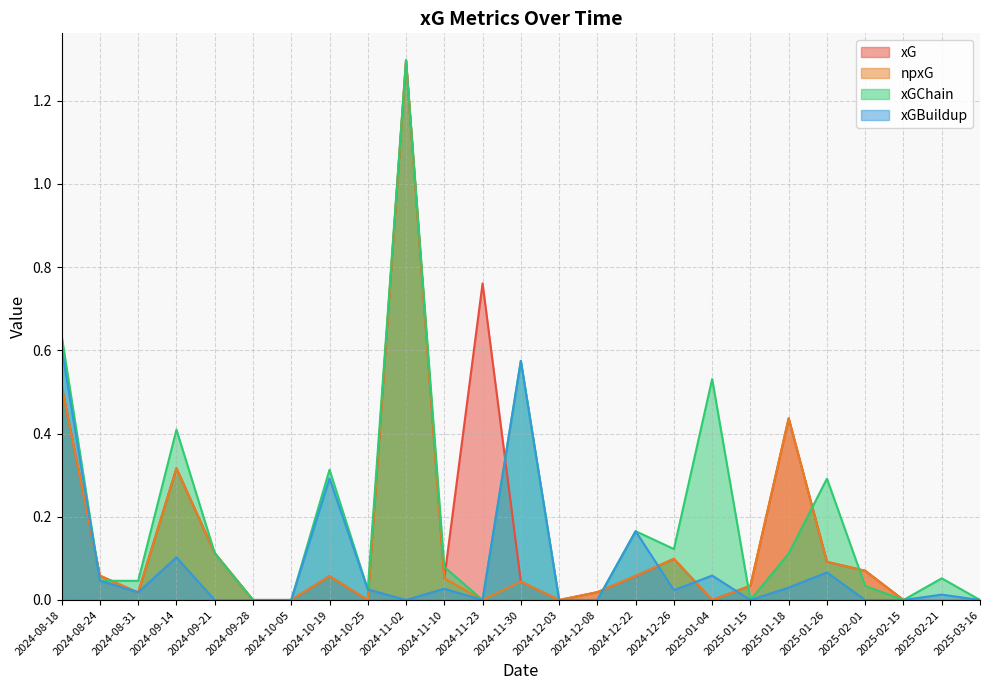

What is the difference between the xG values at 2024-11-02 and 2024-08-24?

1.2